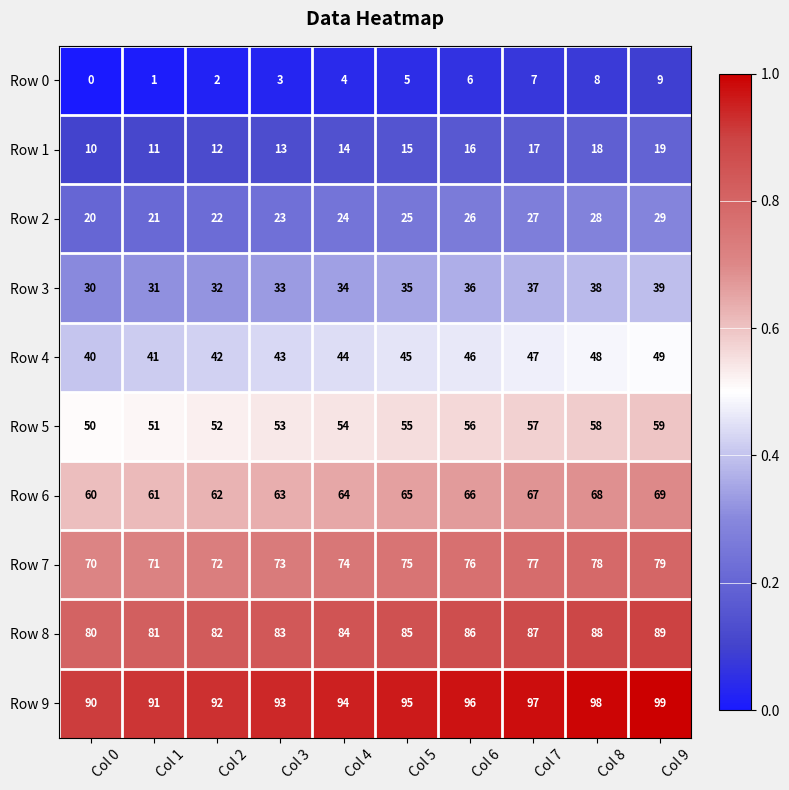

What is the greatest value displayed?

99